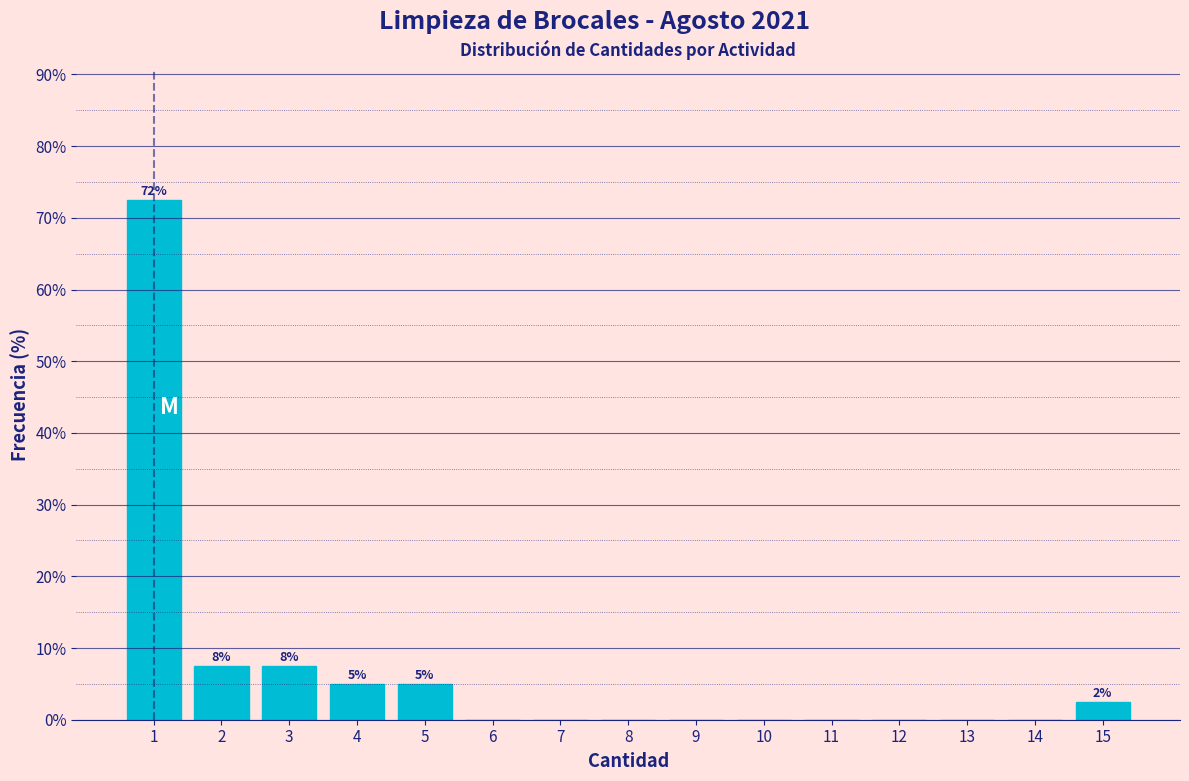

Reading right to left, what are all the values shown in this chart?

15=2.5	14=0.0	13=0.0	12=0.0	11=0.0	10=0.0	9=0.0	8=0.0	7=0.0	6=0.0	5=5.0	4=5.0	3=7.5	2=7.5	1=72.5